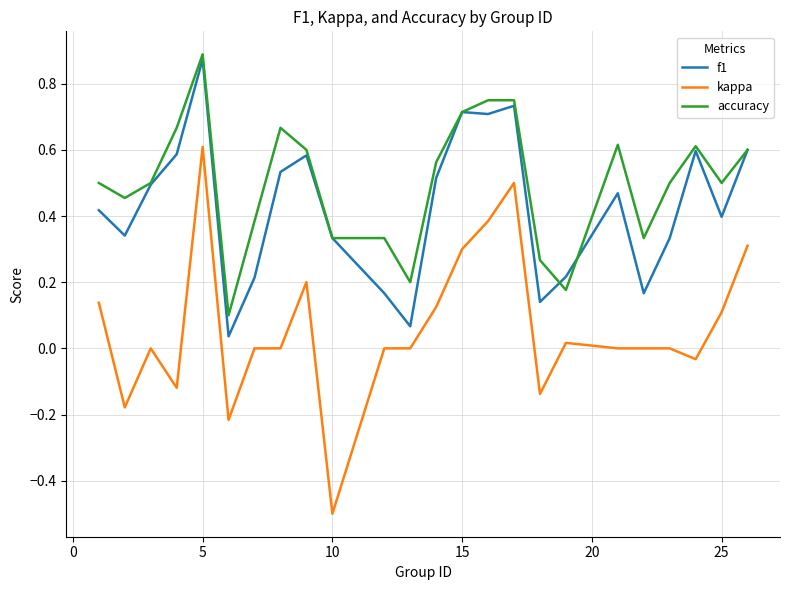

Rank the series by their average value, from highest to lowest.

accuracy, f1, kappa